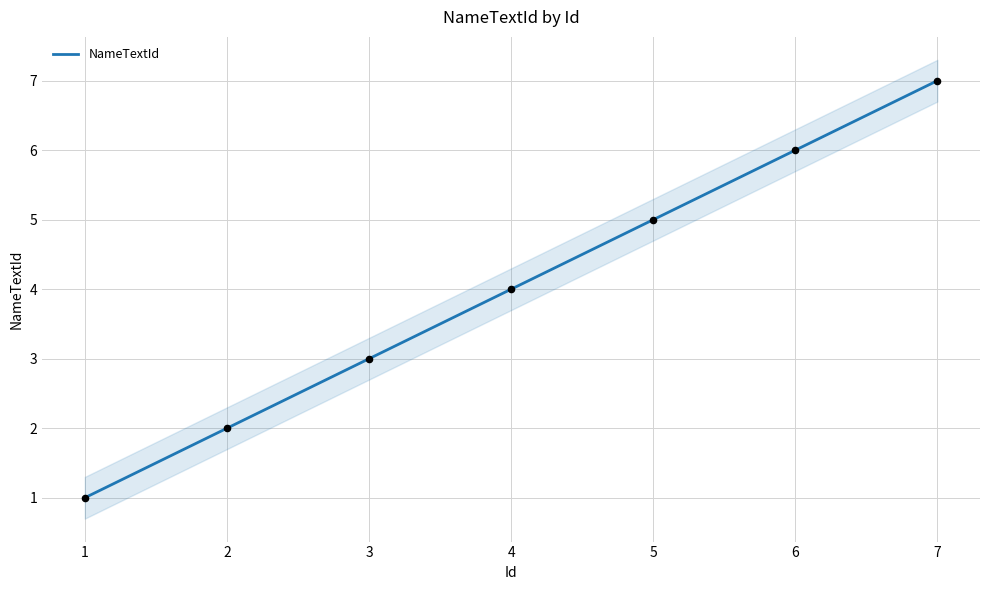

The NameTextId series shows 2 at 6. True or false?

False